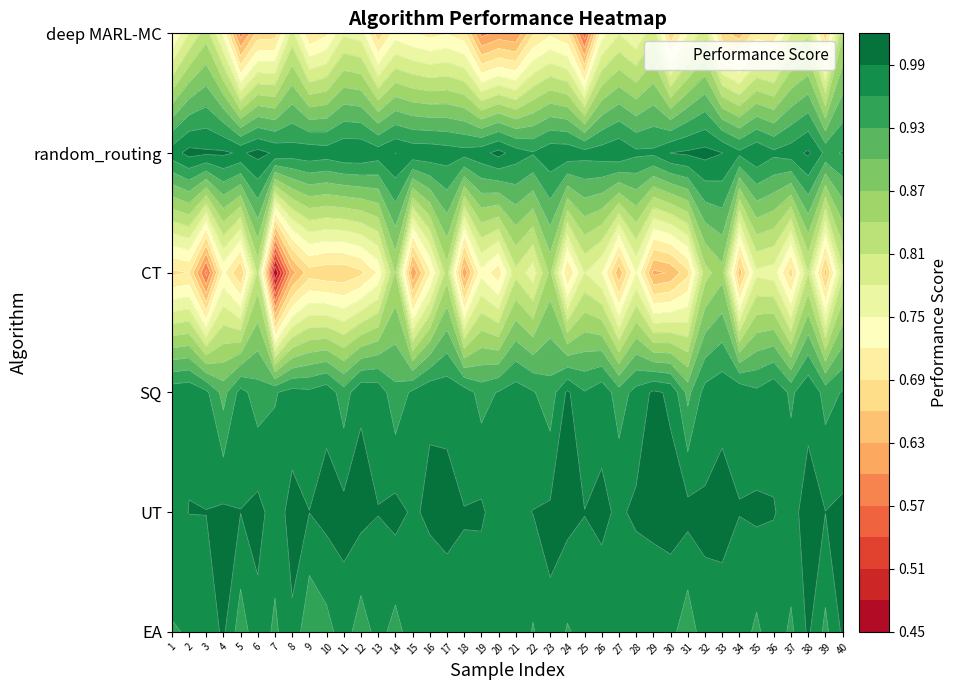

Rank the series by their maximum value, from highest to lowest.

UT, random_routing, EA, SQ, CT, deep MARL-MC